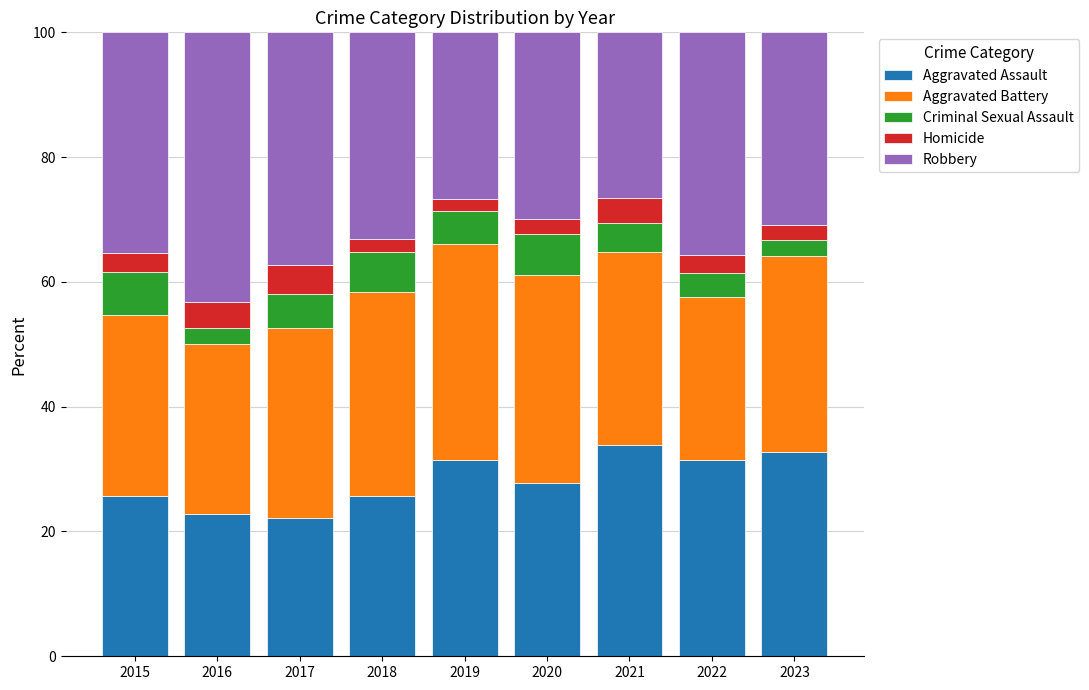

What is the minimum value for Aggravated Assault?

22.2